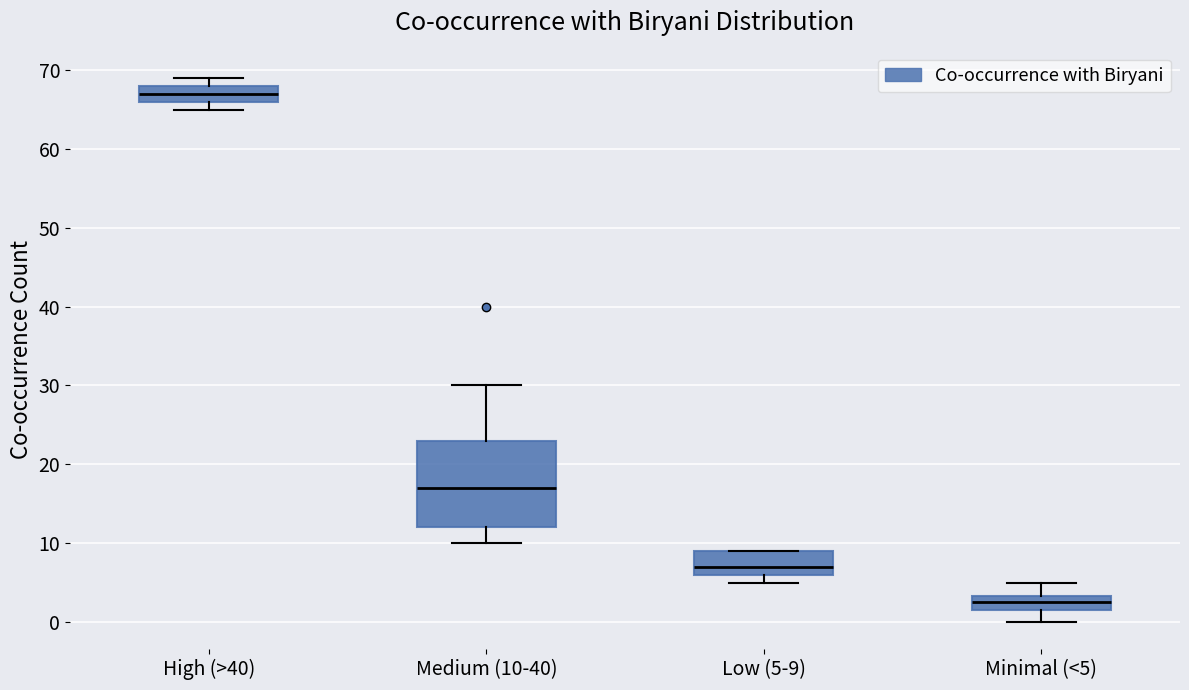

Comparing the boxes themselves (not the whiskers), which one is the tallest?

Medium (10-40)